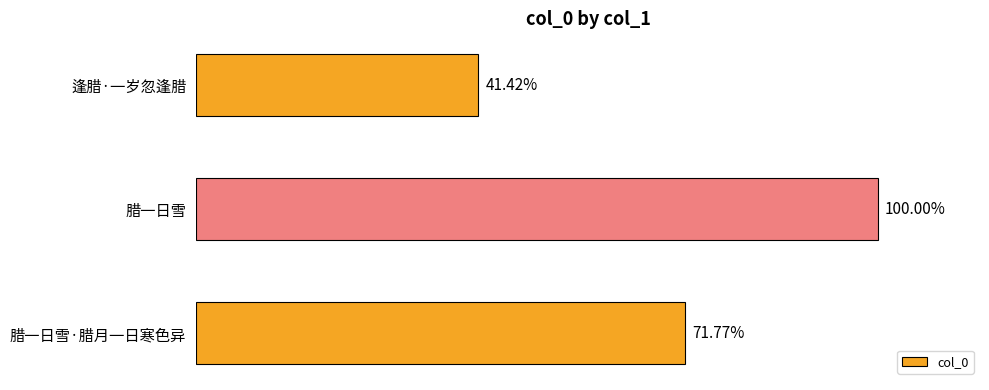

Does the chart contain any negative values?

No